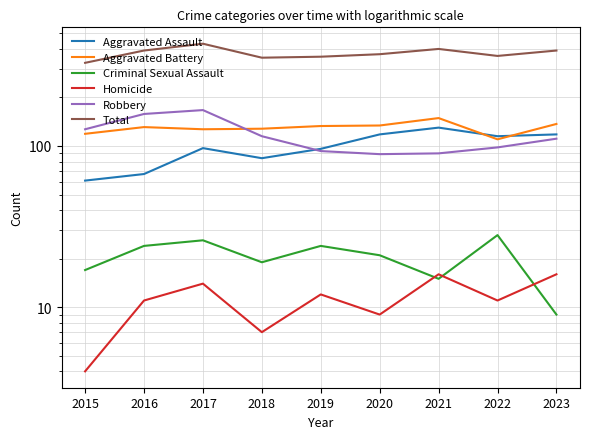

How many lines are shown in the chart?

6